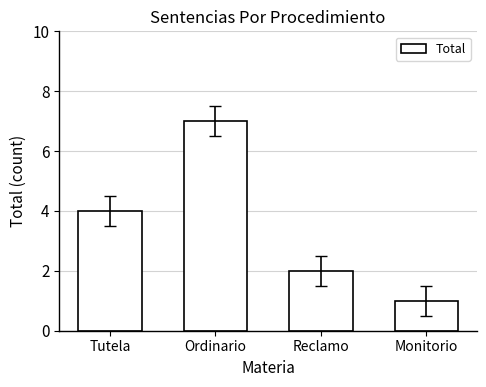

List the labels in order of value, smallest first.

Monitorio, Reclamo, Tutela, Ordinario